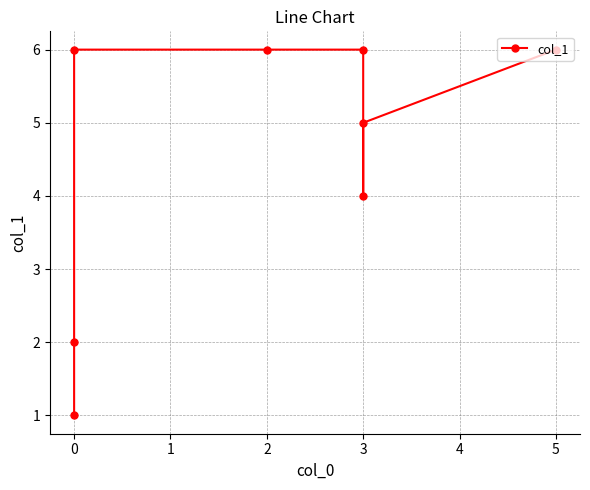

Does the chart display data point markers on the line(s)?

Yes